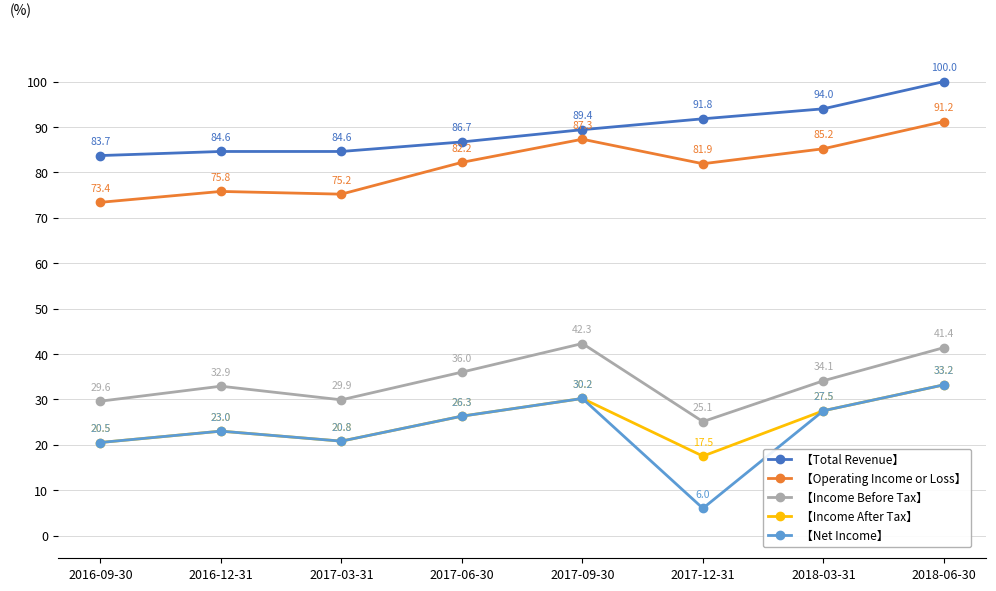

At how many categories does at least one series exceed 57?

8